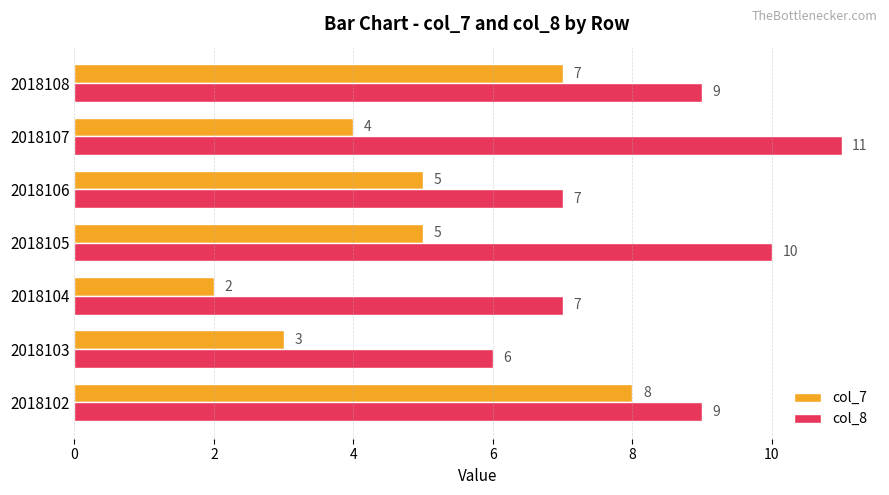

What is the sum of all col_8 values?

59